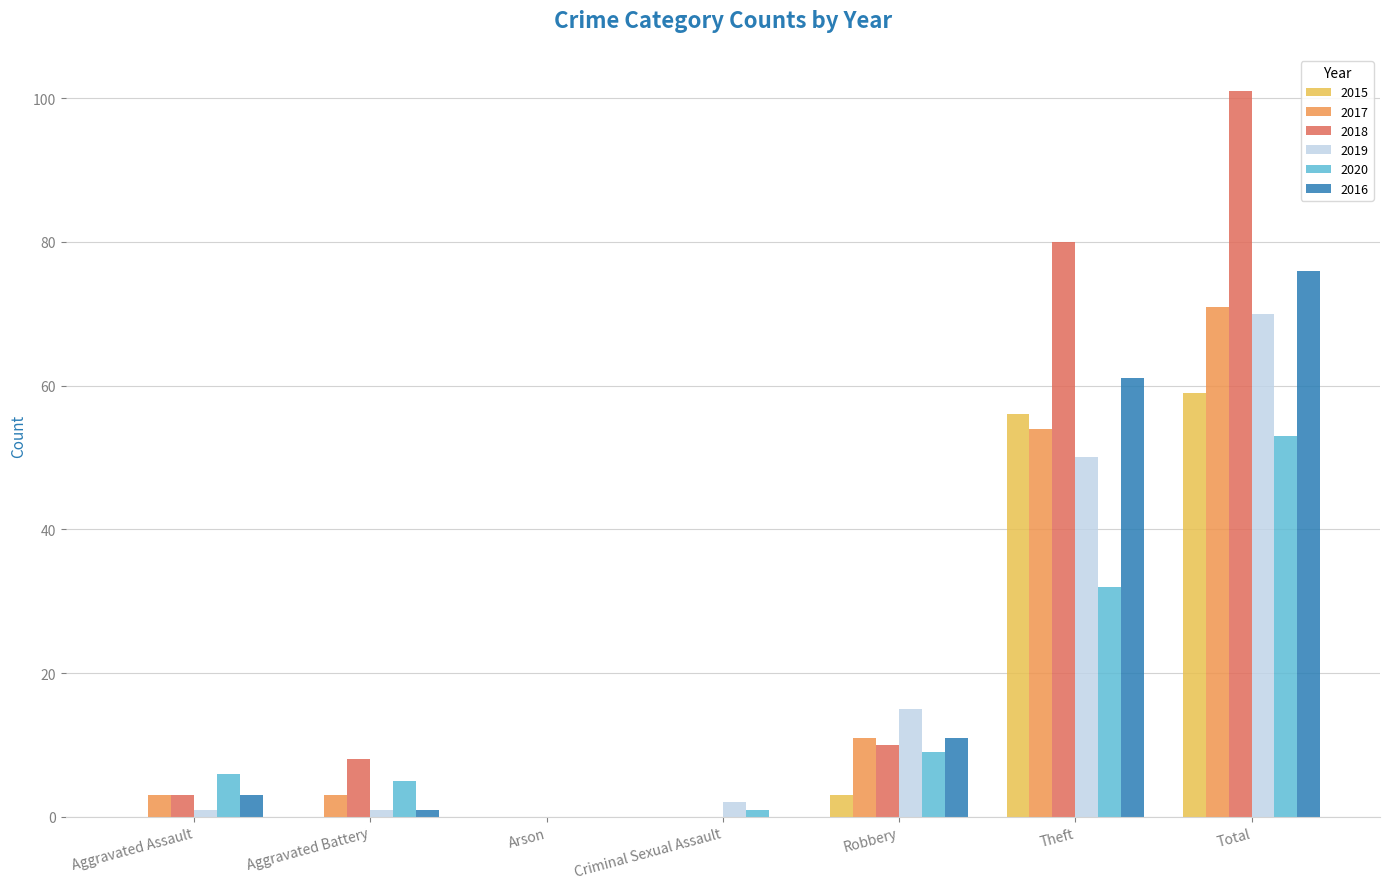

What is the highest value of the 2016 series?

76